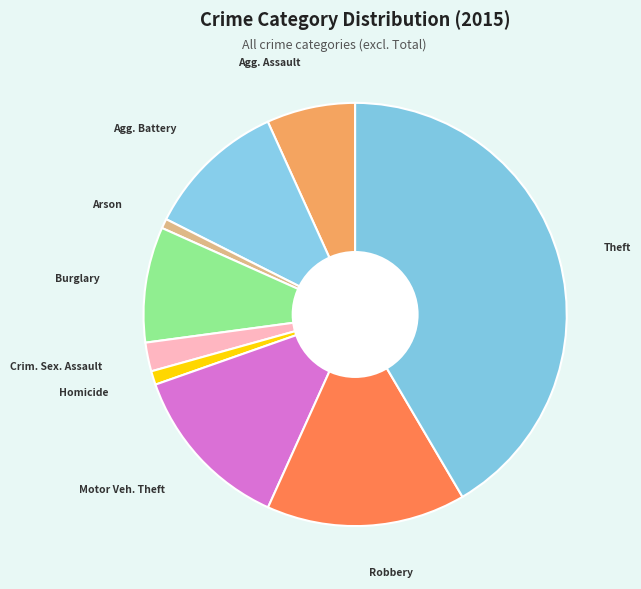

Between Robbery and Theft, which is larger?

Theft